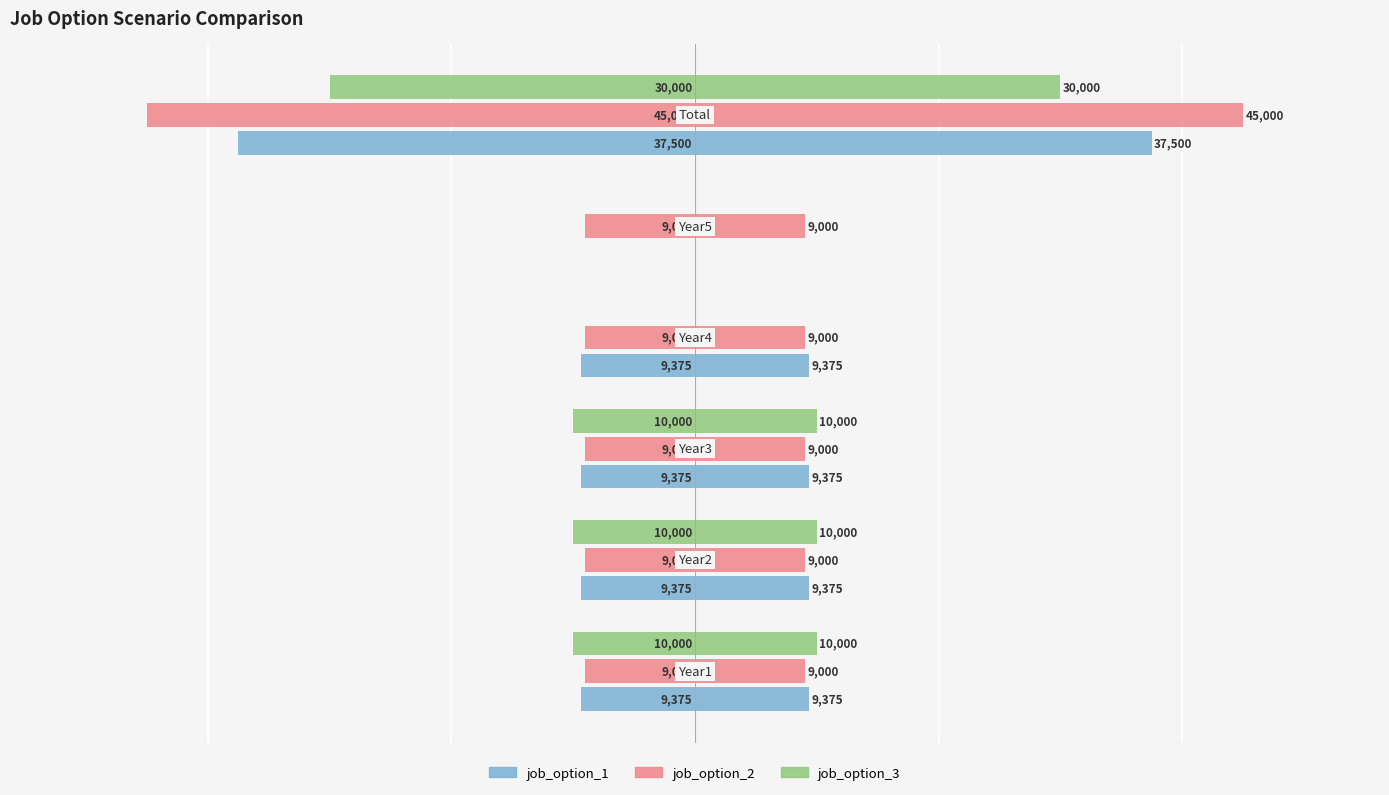

How many data points in job_option_1 are less than -9375?

1